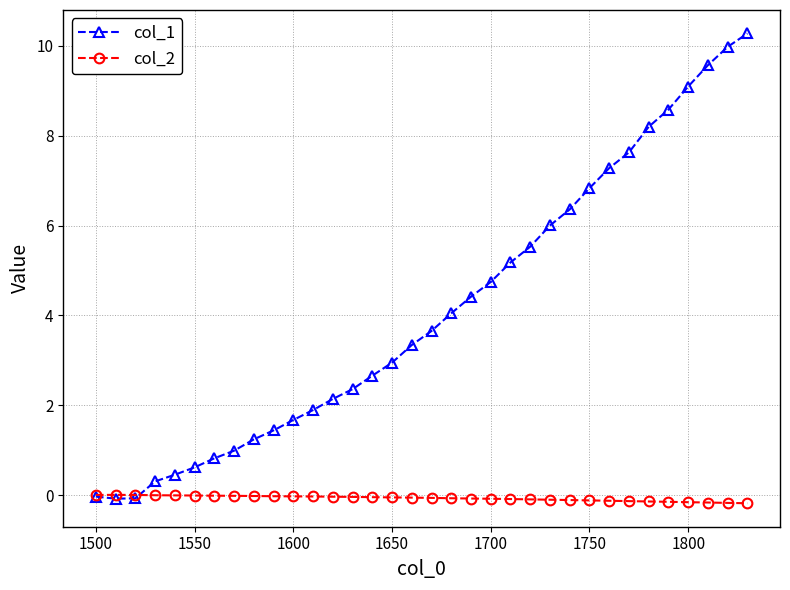

True or false: col_1 has more than 2 points higher than both neighbors.

False